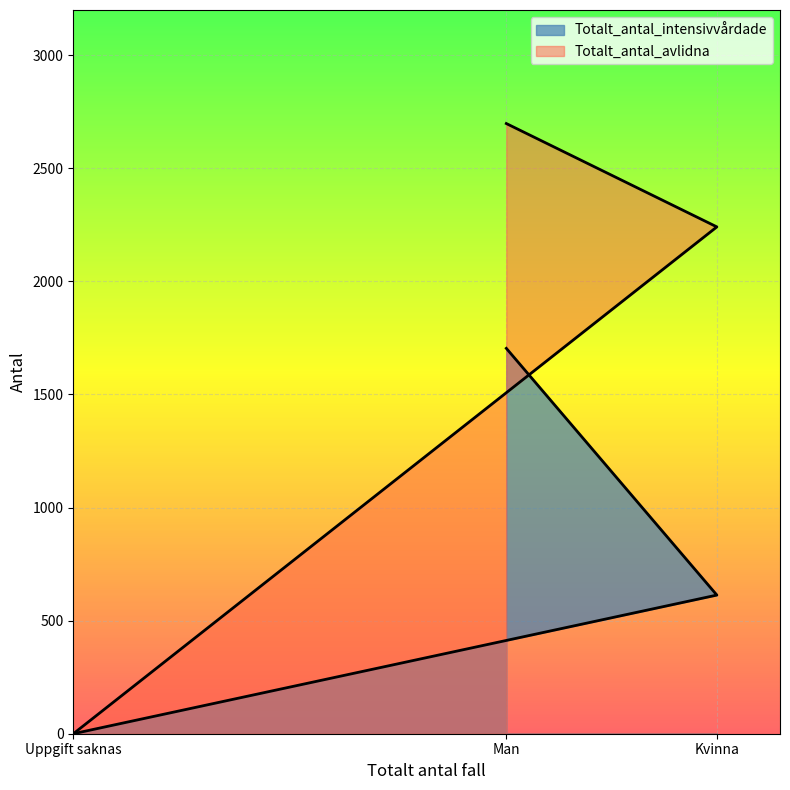

What are all the series names shown in the legend?

Totalt_antal_intensivvårdade, Totalt_antal_avlidna